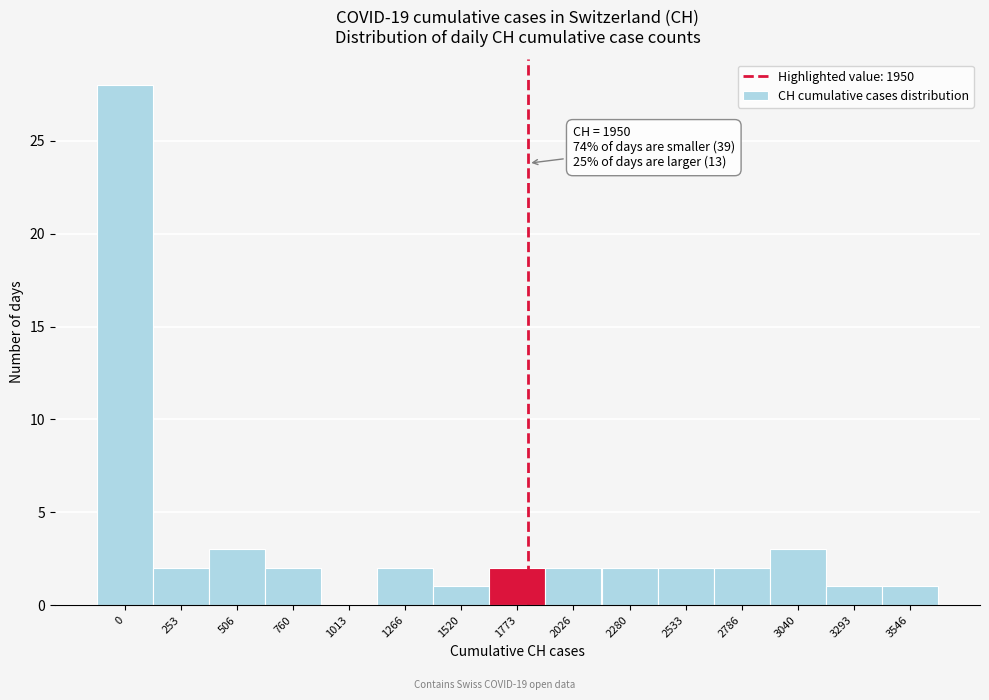

Reading left to right, list all the values displayed in this chart.

0=28	253=2	506=3	760=2	1013=0	1266=2	1520=1	1773=2	2026=2	2280=2	2533=2	2786=2	3040=3	3293=1	3546=1